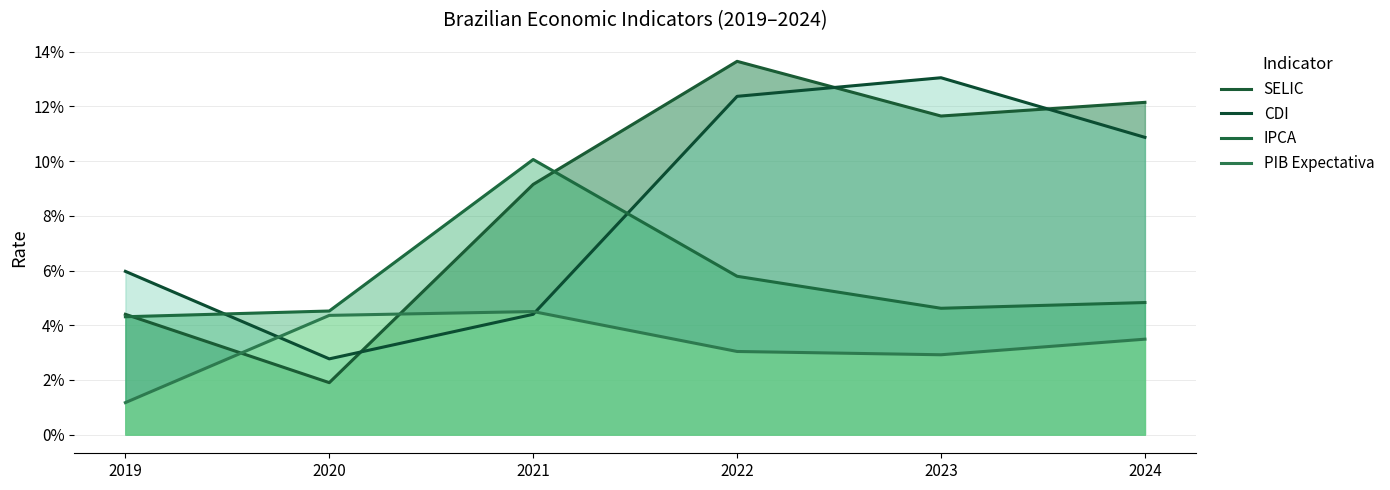

What is the total value across all series at 2024?

0.3